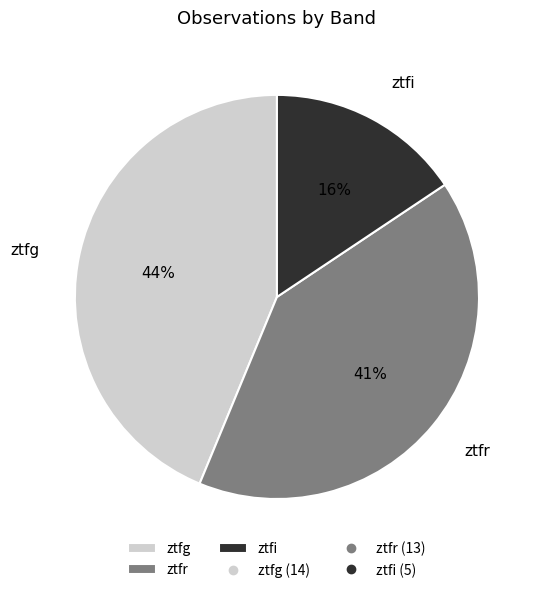

To the nearest percent, what percentage of the pie is ztfi?

16%